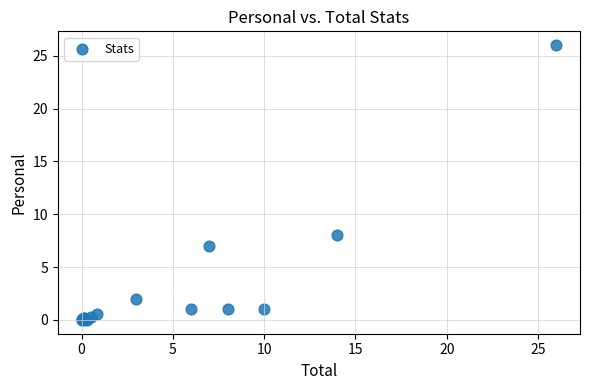

What Y value in the scatter plot is closest to 13?

8.0